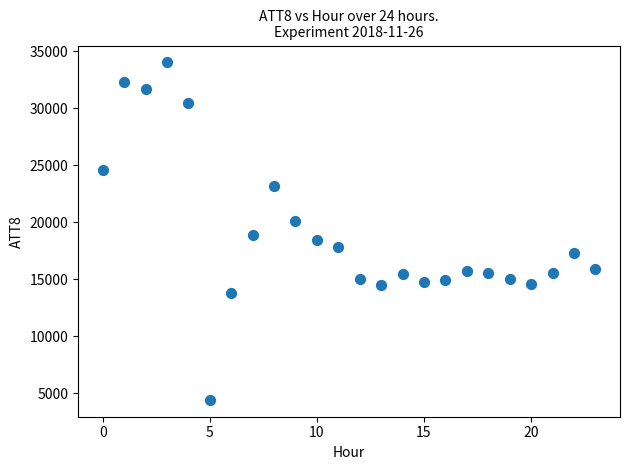

What is the range of Y values (max minus min)?

29600